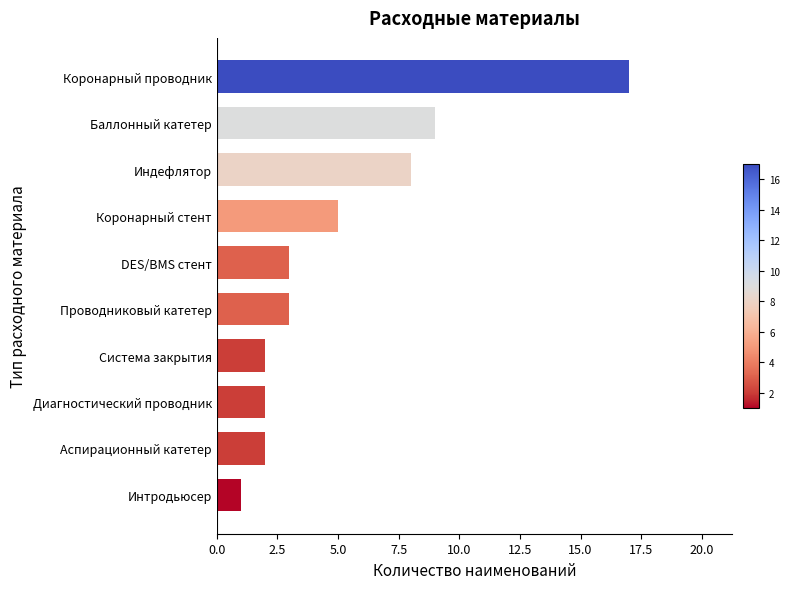

Which label corresponds to the smallest value in the chart?

Интродьюсер